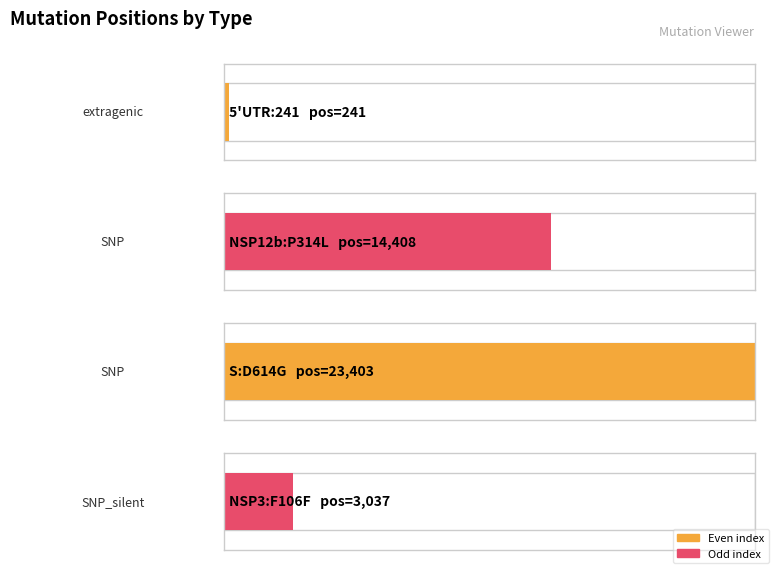

At which label is the value closest to 11822?

SNP (14408)